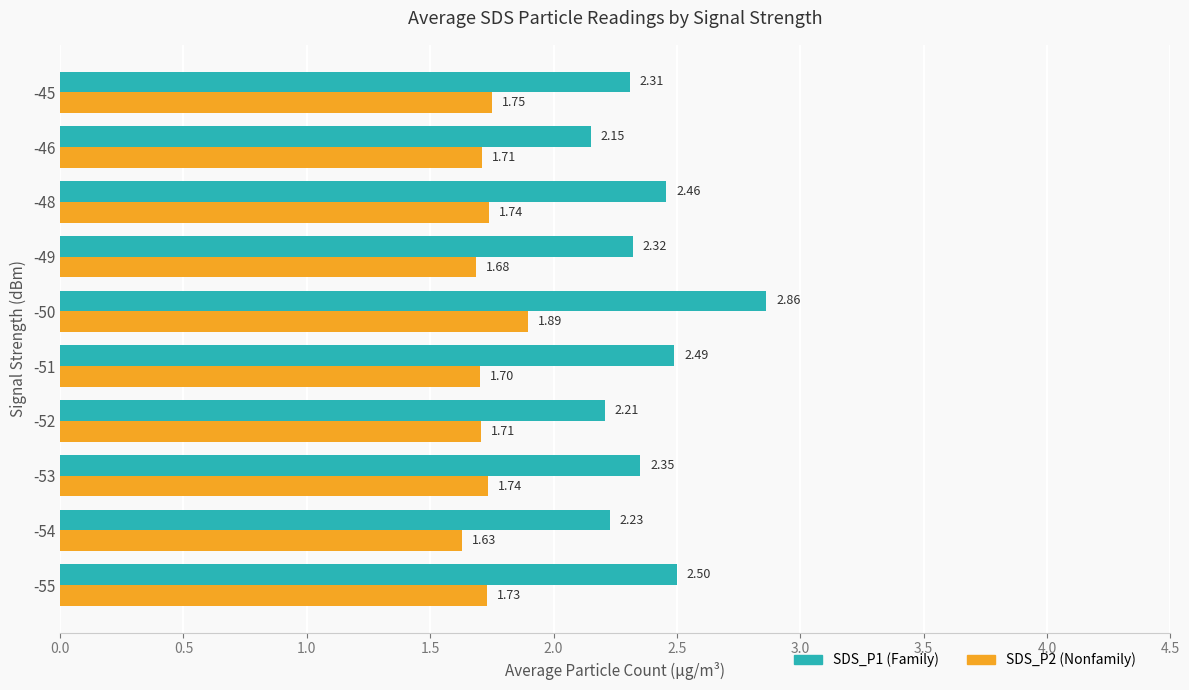

Rank the series by their average value, from highest to lowest.

SDS_P1 (Family), SDS_P2 (Nonfamily)